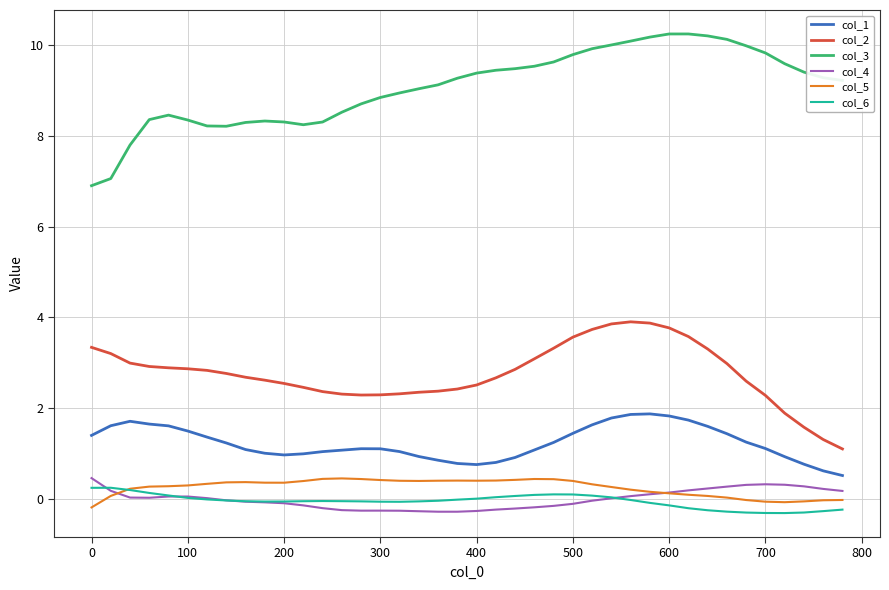

Count the number of categories in the chart.

40